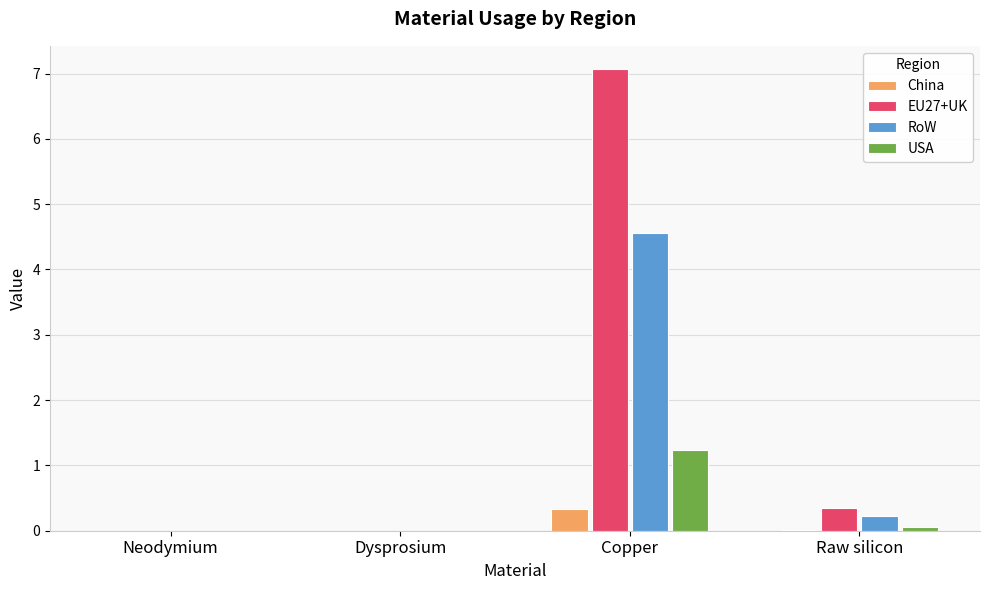

What is the sum of all RoW values?

4.8